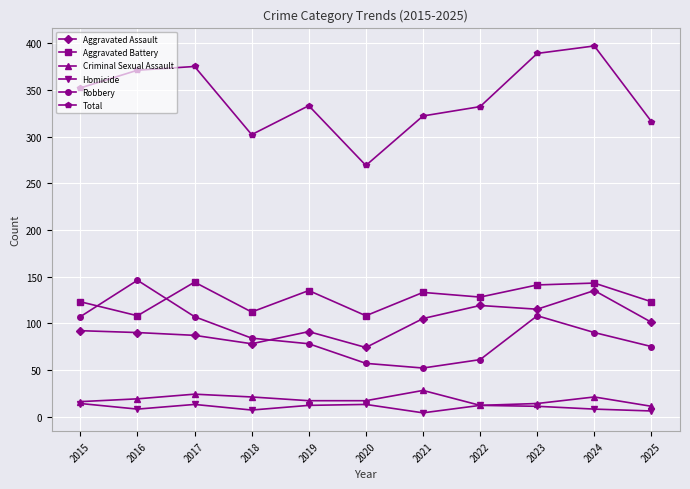

Is the value of Criminal Sexual Assault at 2022 greater than the value of Aggravated Battery at 2022?

No